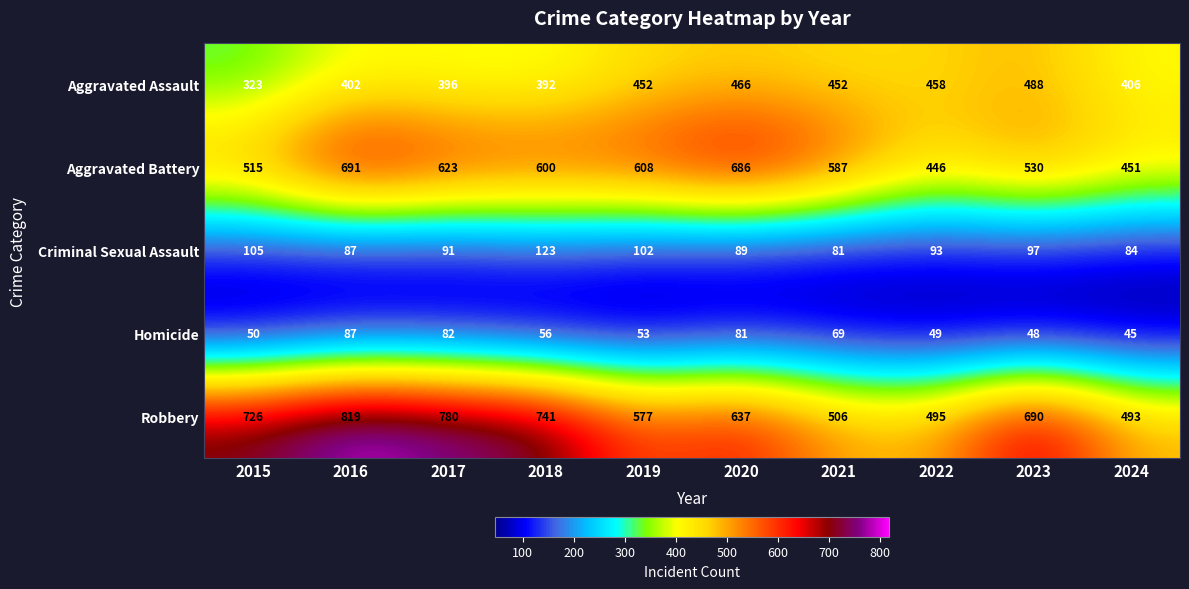

Read the Aggravated Assault value at 2022.

458